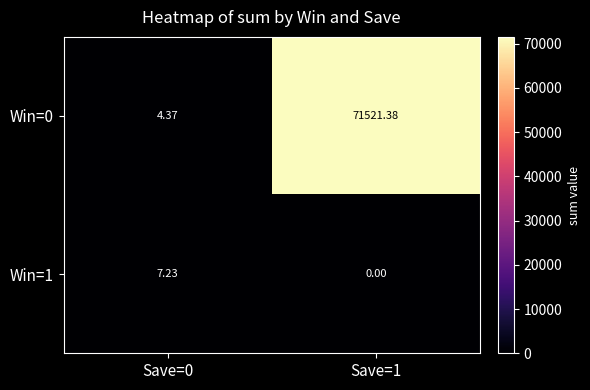

Is the value of Win=0 at Save=1 greater than the value of Win=1 at Save=0?

Yes